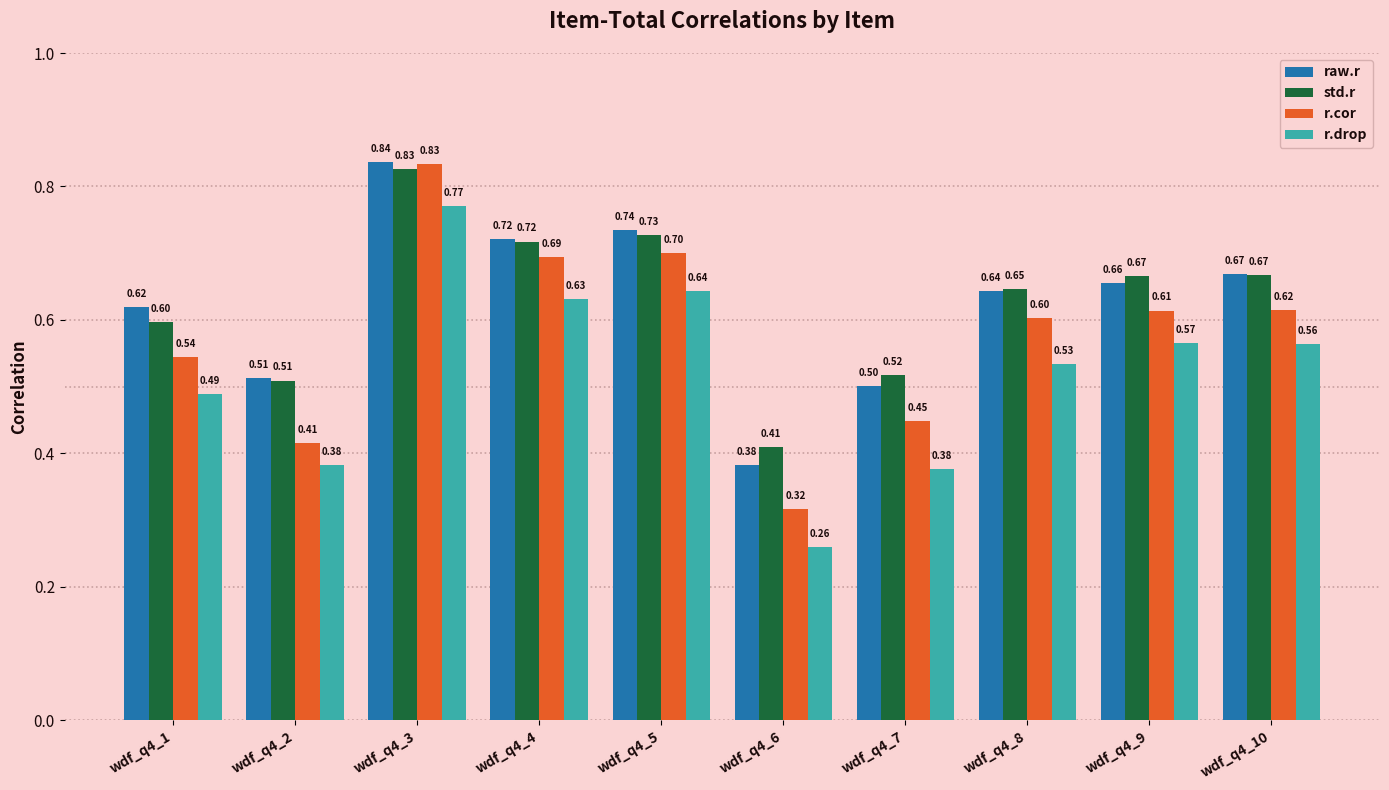

At which category is the sum across all series the highest?

wdf_q4_3